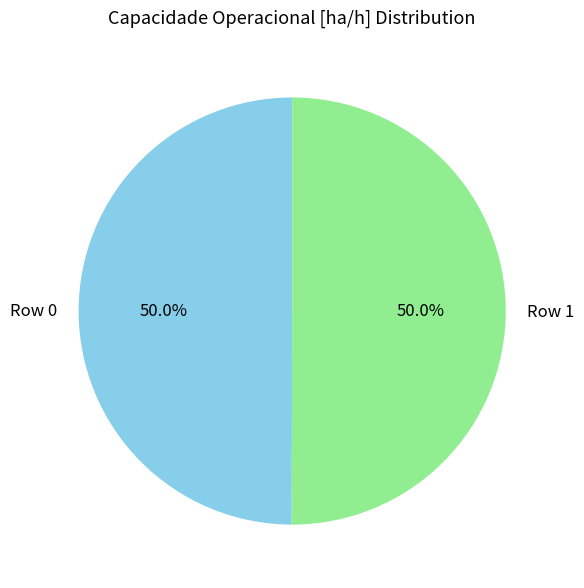

True or false: Row 0 accounts for 50% of the total.

True